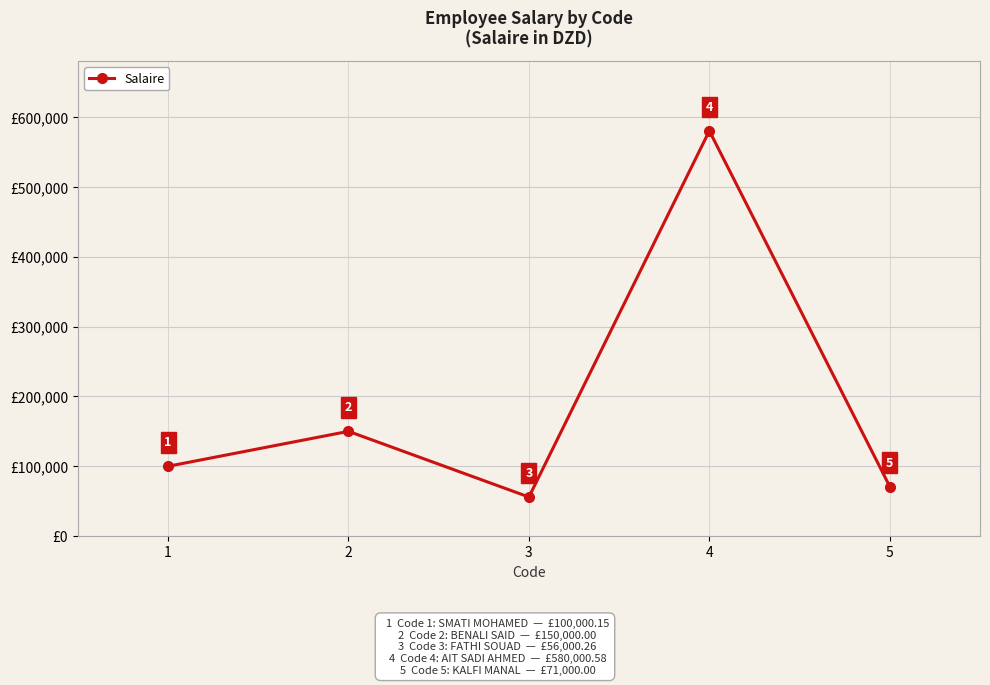

True or false: the data shows 206504.1 at 4.

False